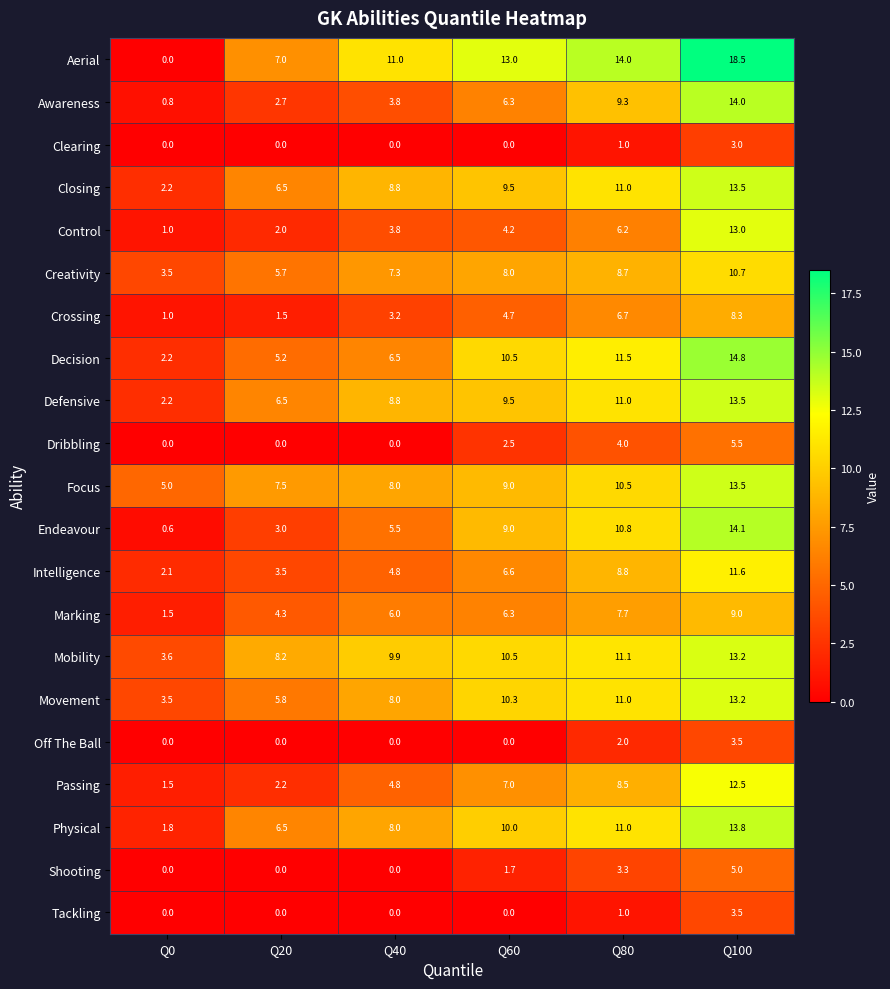

Rank the categories by Control value from highest to lowest.

Q100, Q80, Q60, Q40, Q20, Q0